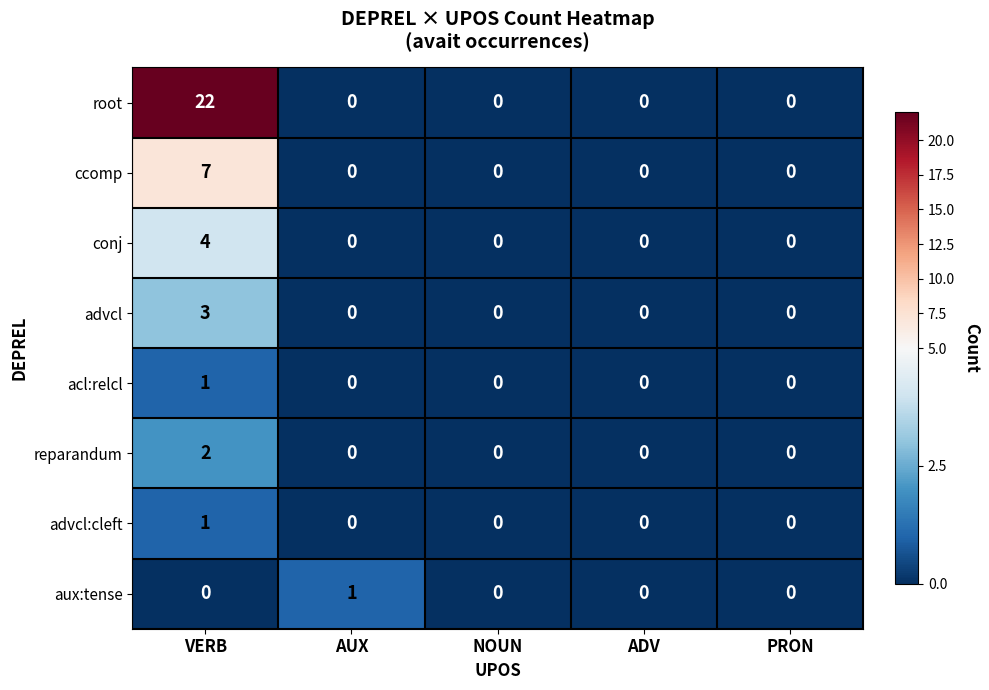

Is it true that advcl equals 0 at ADV?

True